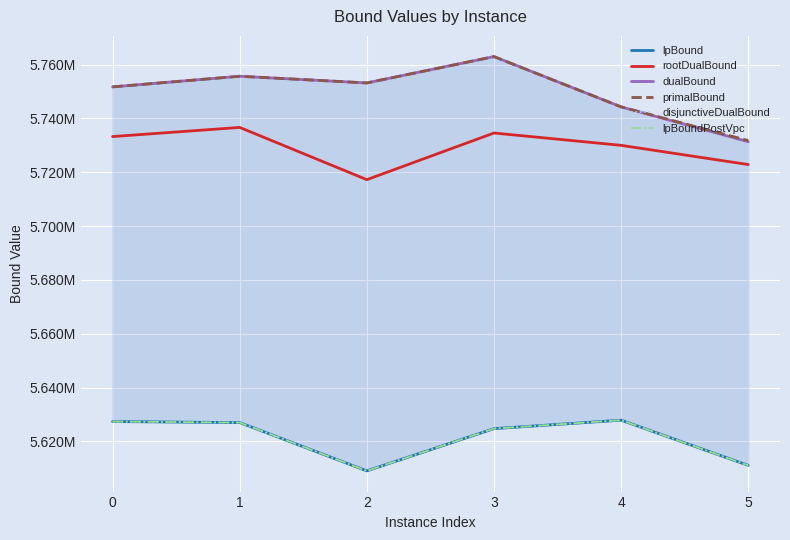

How many lines are shown in the chart?

6